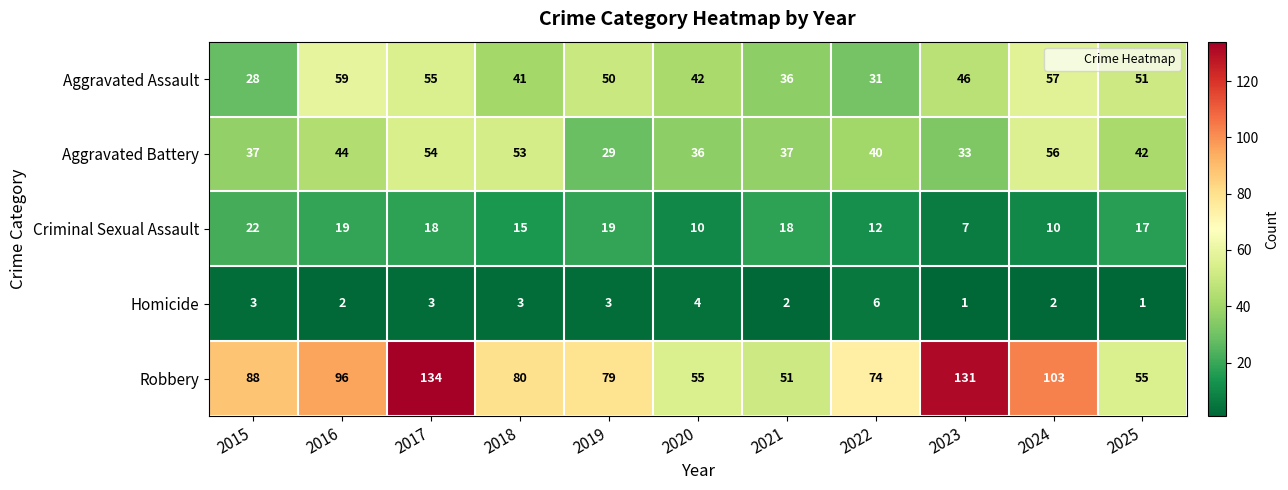

At which category is the sum across all series the highest?

2017